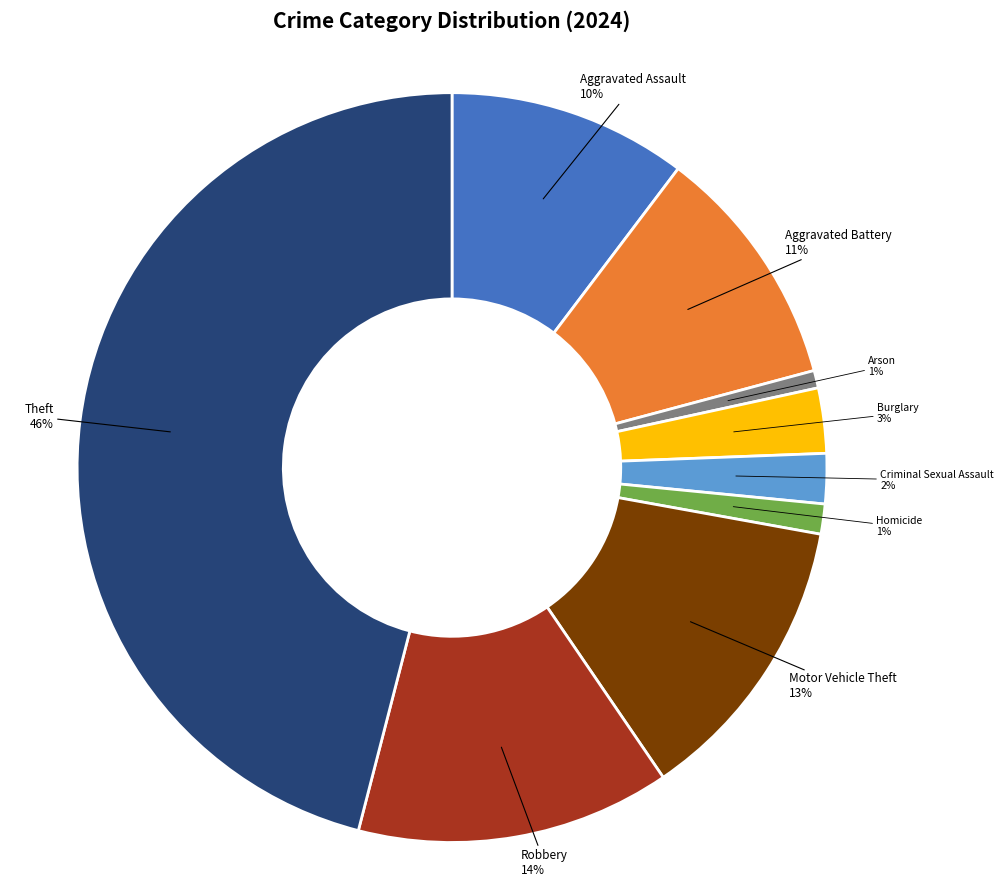

To the nearest percent, what is the difference between the largest and smallest slice percentages?

45%